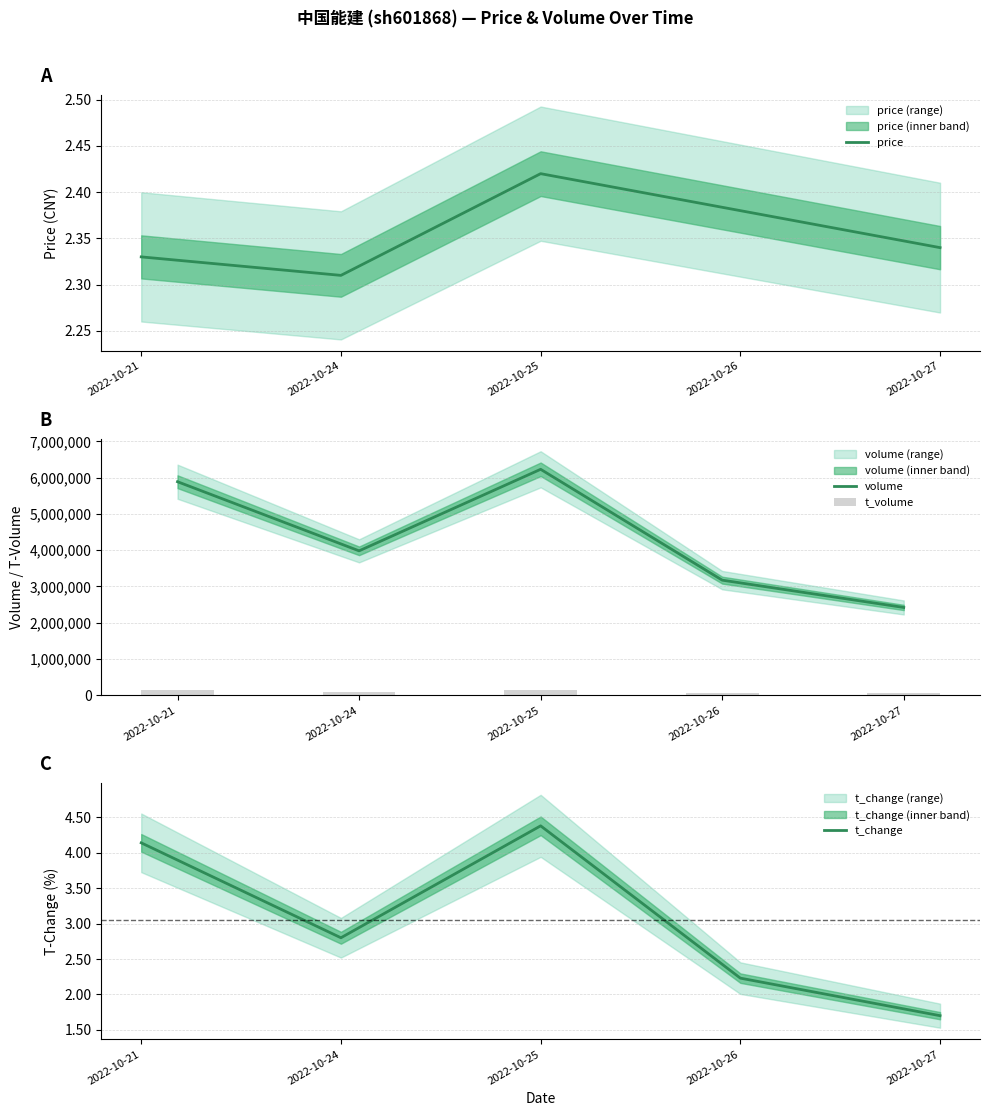

Which series changed the most between 2022-10-21 and 2022-10-25?

volume